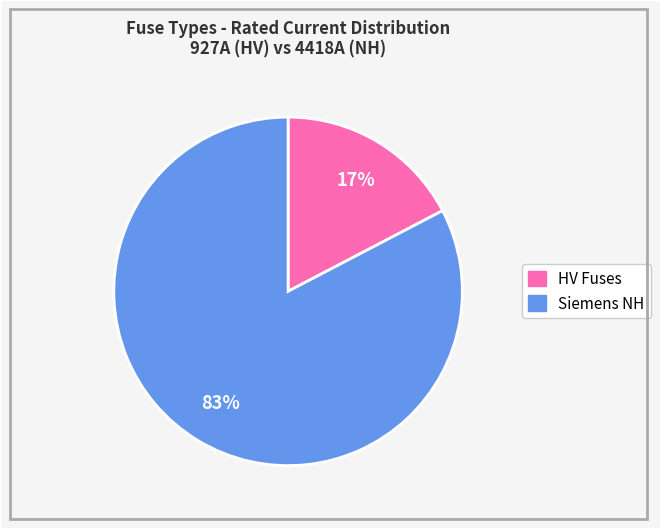

To the nearest percent, what is the average slice percentage?

50%